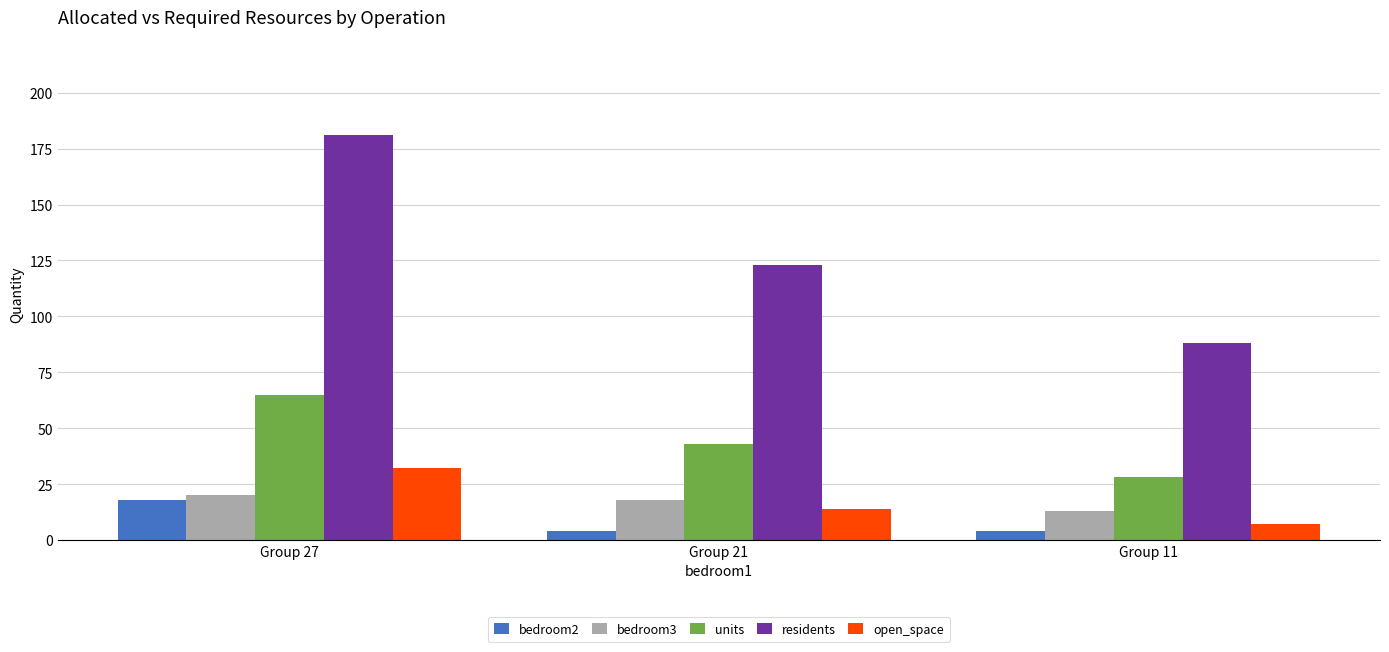

Where does the bedroom3 series first go above 18?

Group 27